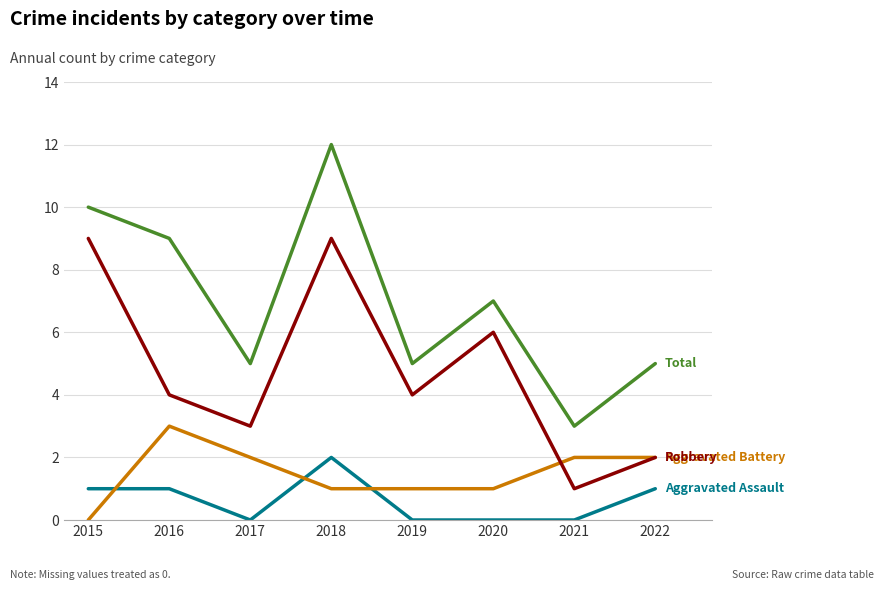

At which category is the sum across all series the highest?

2018